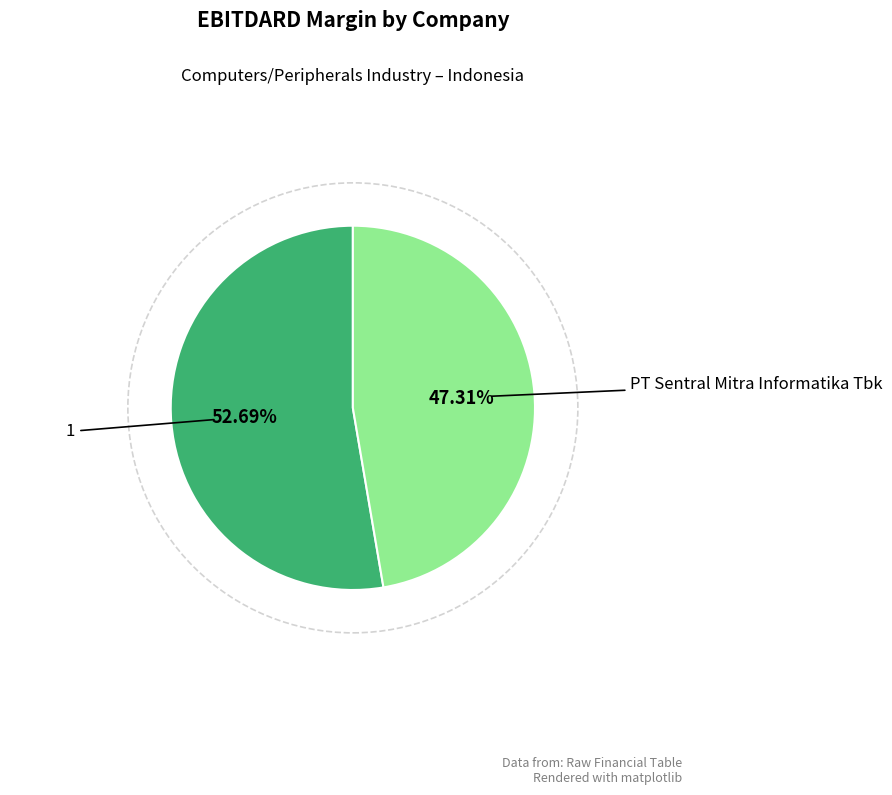

How many segments does this pie chart have?

2